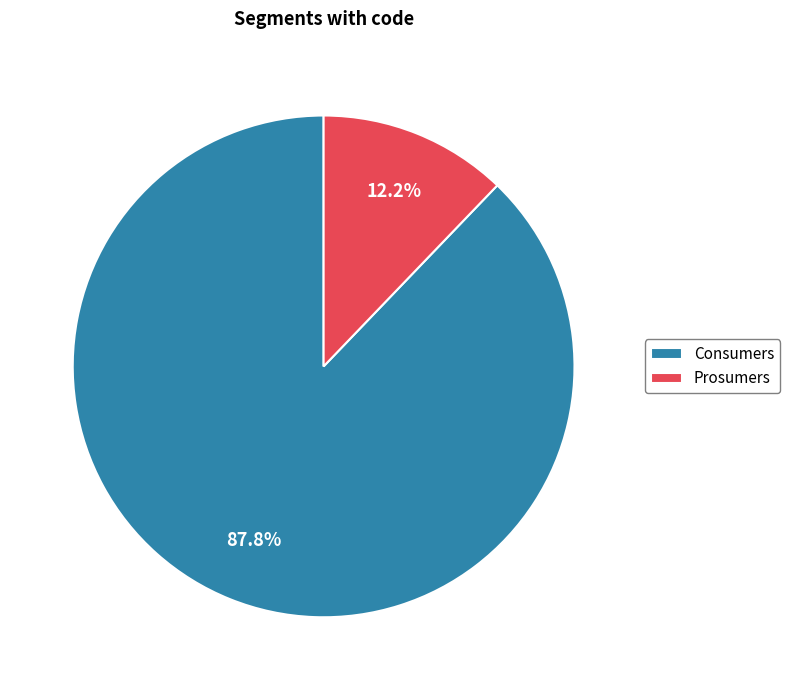

Is it true that Consumers is 81% of the pie?

False